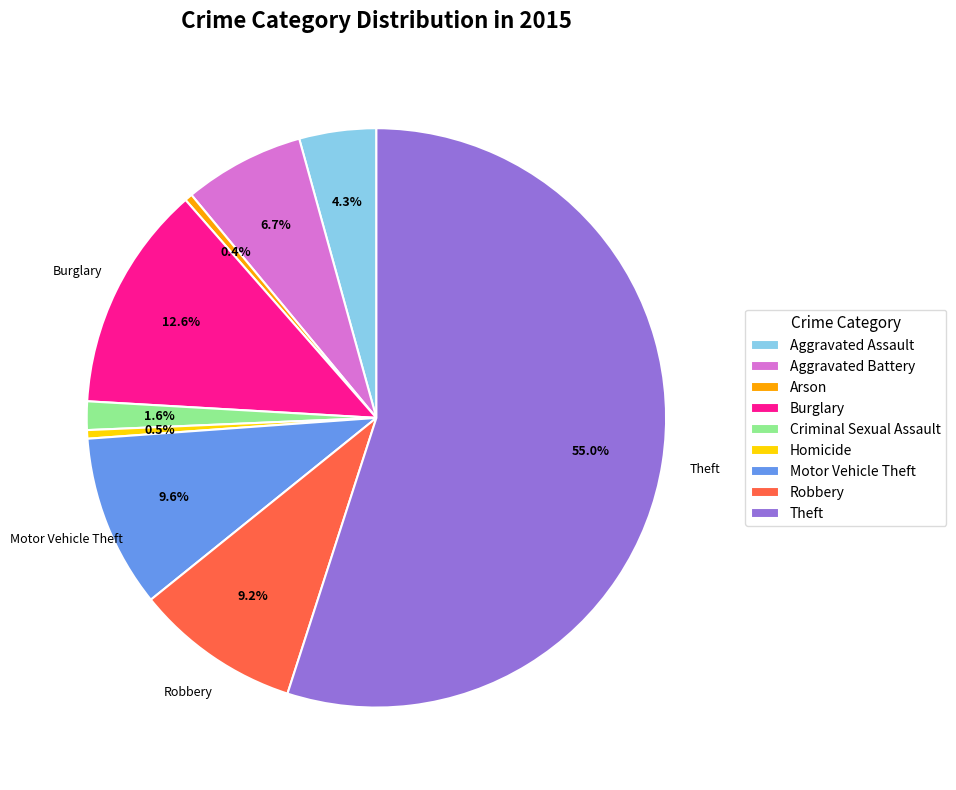

Is Criminal Sexual Assault the majority of the pie?

No